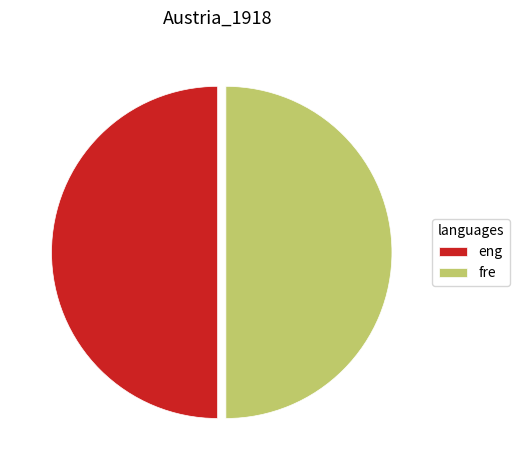

Is the sum of eng and fre greater than half?

Yes